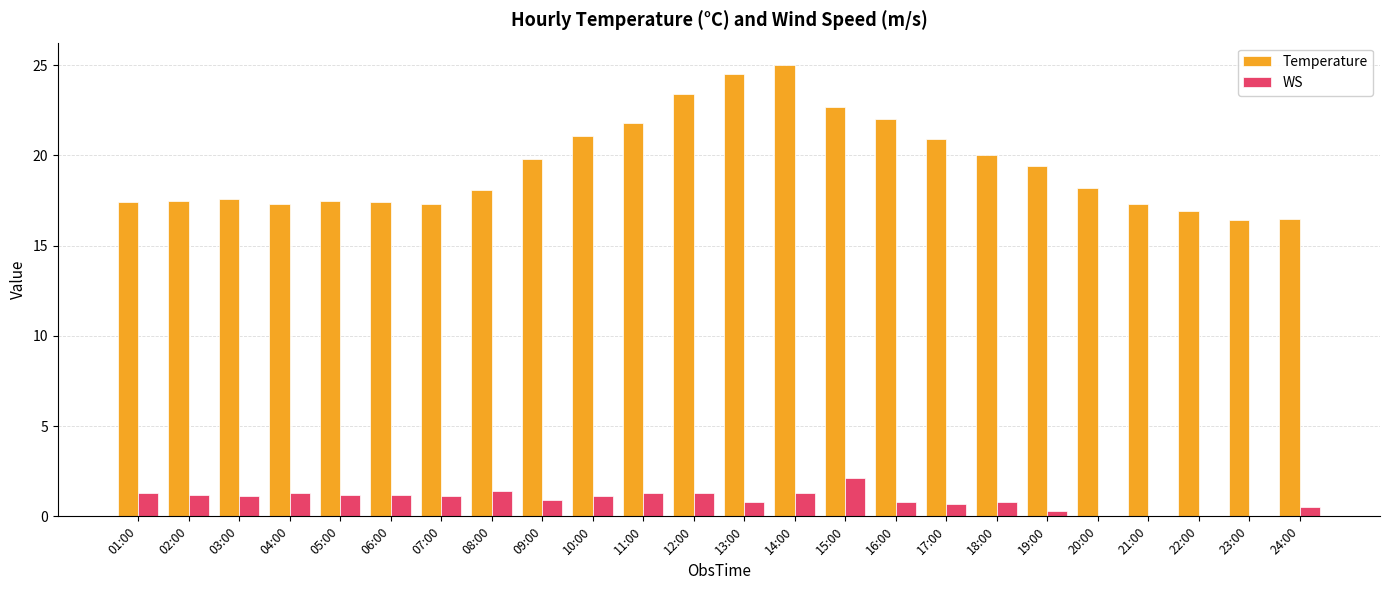

Is the value of WS at 03:00 greater than the value of Temperature at 13:00?

No